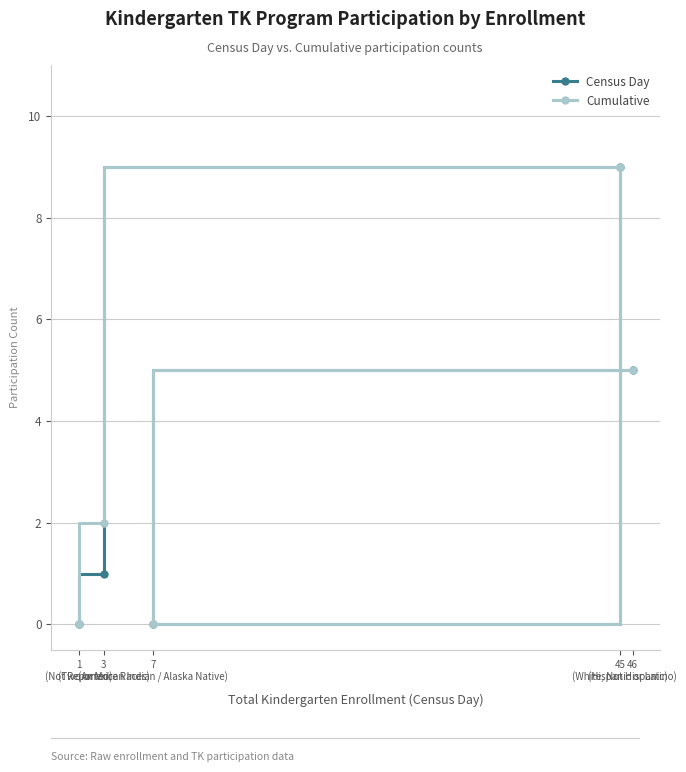

At how many categories does at least one series exceed 2?

2